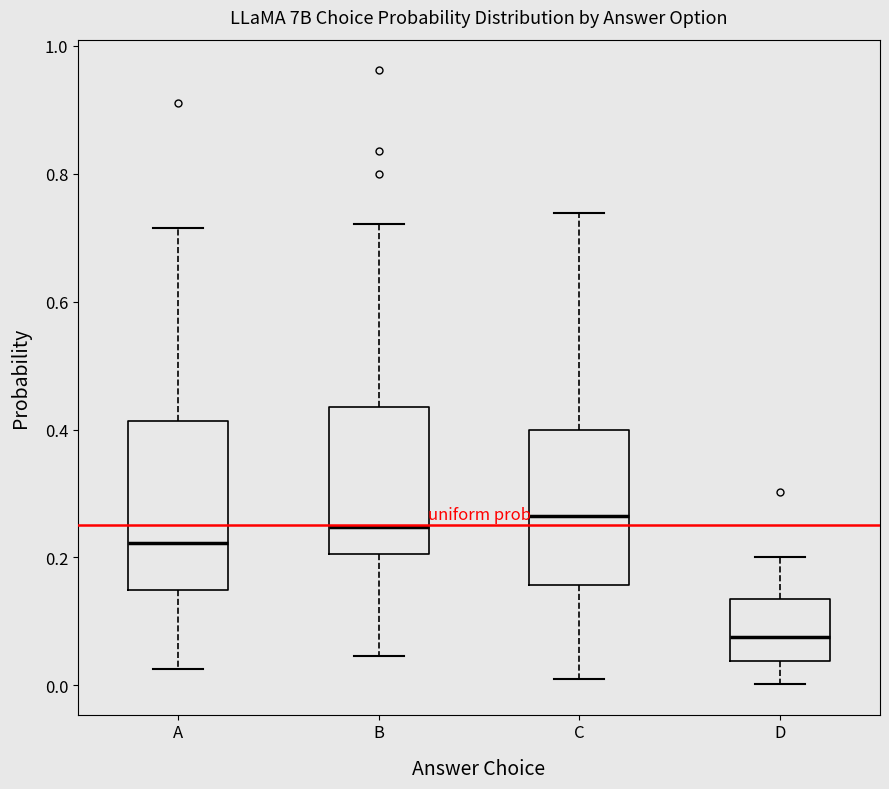

Reading left to right, transcribe this box plot: for each box, give where its median line is, the range the box spans, and where its two whiskers end, as read against the y-axis. The values are not printed on the chart, so give them approximately, as read against the axis.

A: median 0.22, box 0.14 to 0.42, whiskers 0.02 to 0.72
B: median 0.24, box 0.20 to 0.44, whiskers 0.04 to 0.72
C: median 0.26, box 0.16 to 0.40, whiskers 0.02 to 0.74
D: median 0.08, box 0.04 to 0.14, whiskers 0.00 to 0.20